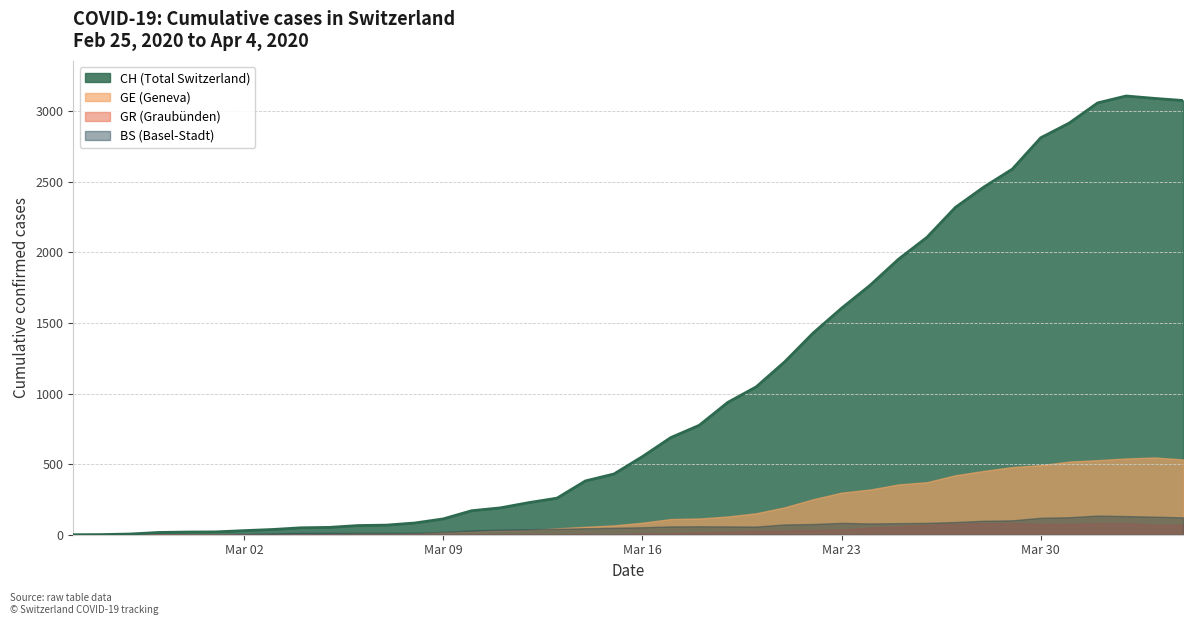

The value of GR at 34 is 119. True or false?

False